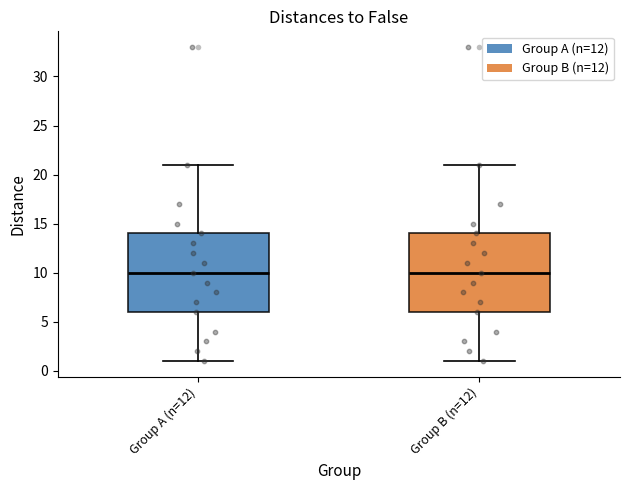

Reading left to right, read every box against the y-axis: the position of its median line, the range the box covers, and the ends of its whiskers. The values are not printed on the chart, so give them approximately, as read against the axis.

Group A (n=12): median 10, box 6 to 14, whiskers 1 to 21
Group B (n=12): median 10, box 6 to 14, whiskers 1 to 21